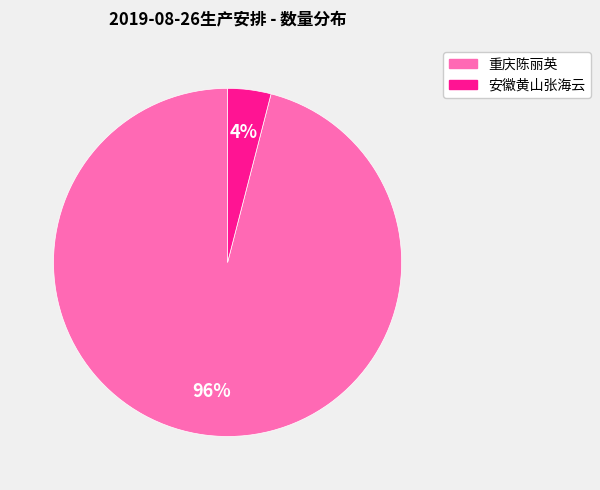

To the nearest percent, what is the difference between the largest and smallest slice percentages?

92%